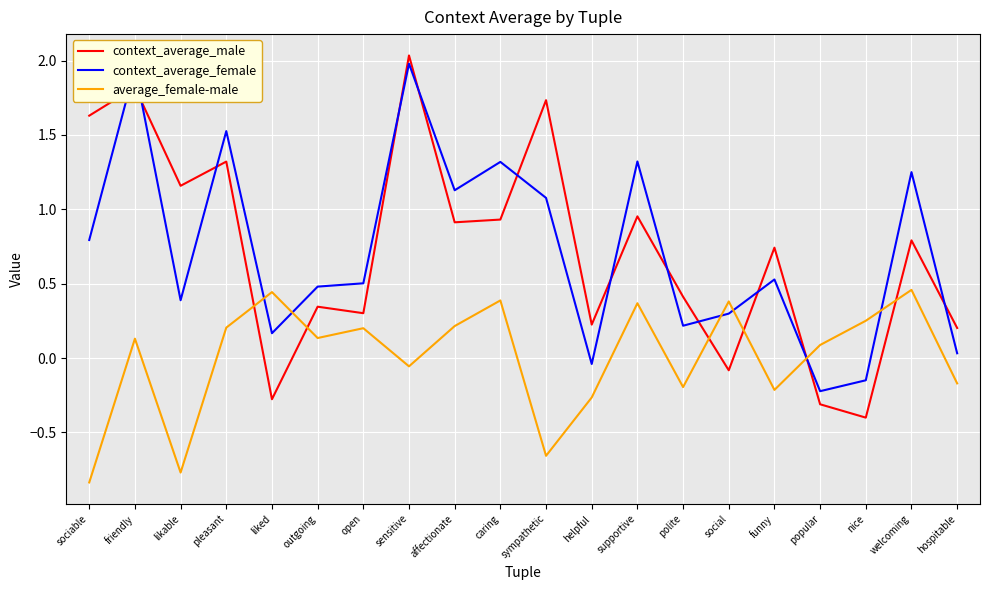

At which category does average_female-male reach its first local valley?

likable